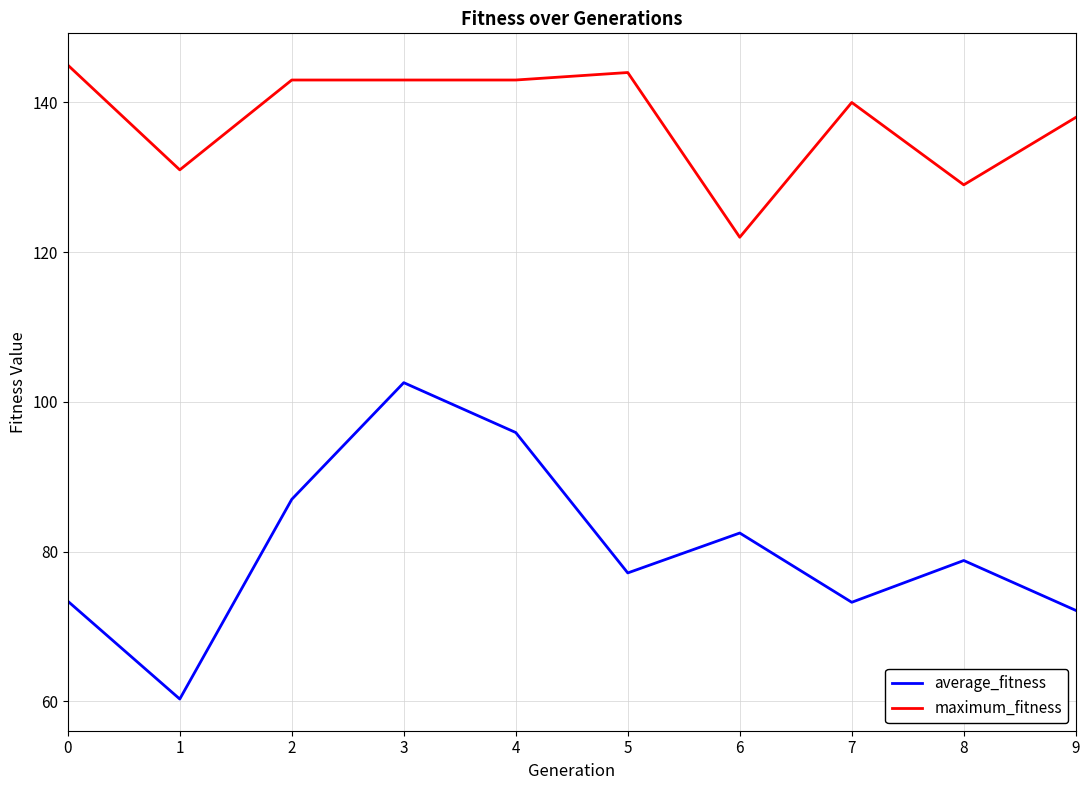

What is the approximate value of average_fitness at 2?

87.0